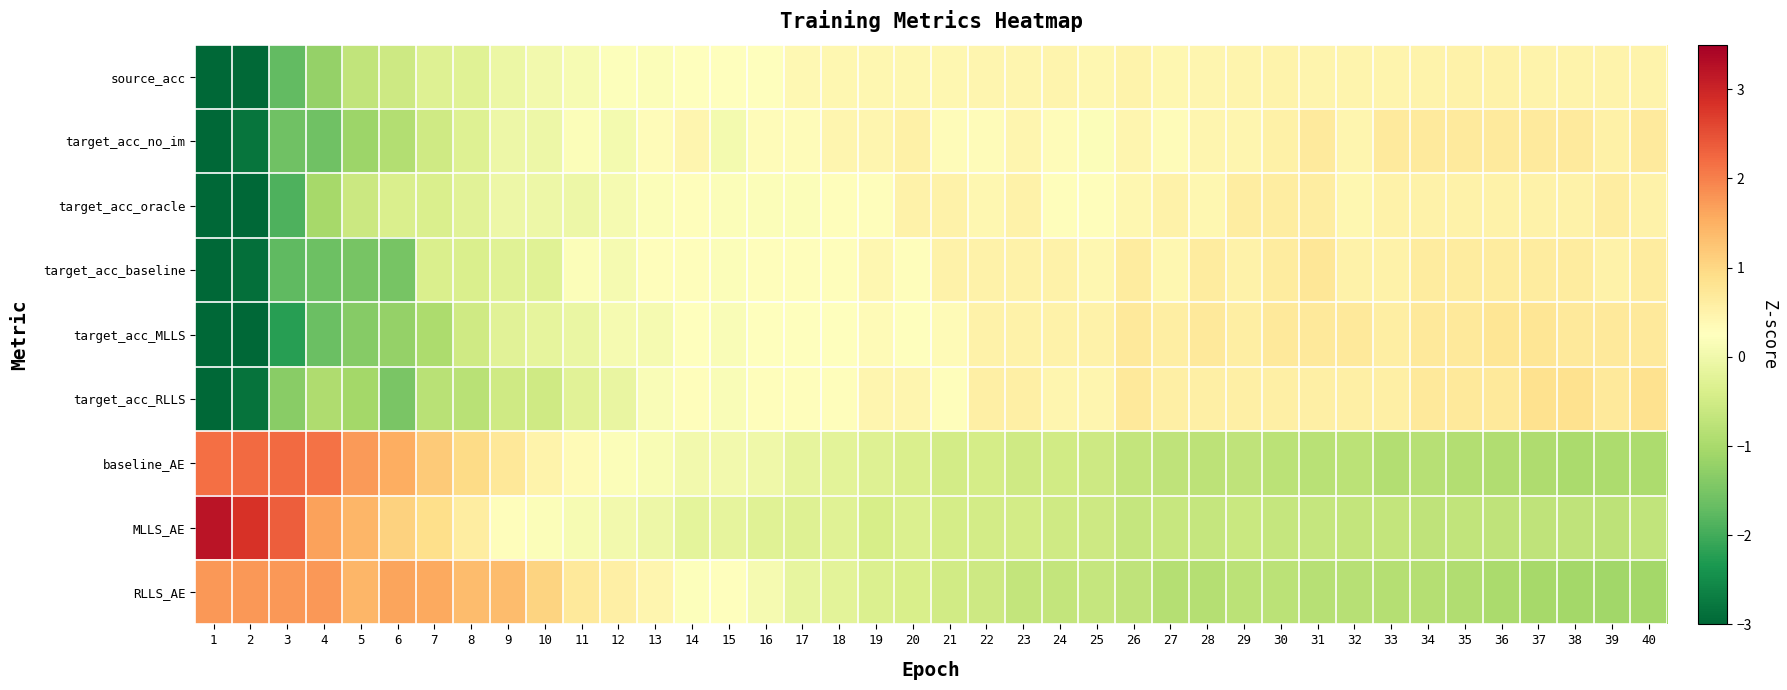

Reading right to left, transcribe all the data shown in this chart.

source_acc: 40=0.5	39=0.5	38=0.5	37=0.5	36=0.5	35=0.5	34=0.5	33=0.5	32=0.5	31=0.5	30=0.5	29=0.5	28=0.4	27=0.4	26=0.5	25=0.4	24=0.5	23=0.4	22=0.4	21=0.4	20=0.4	19=0.4	18=0.4	17=0.4	16=0.3	15=0.3	14=0.3	13=0.2	12=0.2	11=0.1	10=0.0	9=-0.1	8=-0.3	7=-0.3	6=-0.6	5=-0.7	4=-1.2	3=-1.7	2=-3.0	1=-4.5
target_acc_no_im: 40=0.7	39=0.5	38=0.7	37=0.7	36=0.7	35=0.7	34=0.7	33=0.7	32=0.4	31=0.7	30=0.5	29=0.4	28=0.4	27=0.3	26=0.4	25=0.2	24=0.3	23=0.4	22=0.3	21=0.3	20=0.5	19=0.4	18=0.4	17=0.3	16=0.3	15=0.1	14=0.4	13=0.3	12=0.1	11=0.2	10=-0.0	9=-0.0	8=-0.3	7=-0.5	6=-0.9	5=-1.1	4=-1.6	3=-1.6	2=-2.8	1=-4.2
target_acc_oracle: 40=0.5	39=0.6	38=0.5	37=0.5	36=0.5	35=0.5	34=0.5	33=0.5	32=0.4	31=0.6	30=0.6	29=0.6	28=0.4	27=0.5	26=0.4	25=0.3	24=0.3	23=0.5	22=0.4	21=0.5	20=0.5	19=0.3	18=0.3	17=0.2	16=0.2	15=0.2	14=0.3	13=0.2	12=0.1	11=-0.0	10=-0.0	9=-0.0	8=-0.3	7=-0.4	6=-0.4	5=-0.6	4=-1.0	3=-1.9	2=-3.3	1=-4.2
target_acc_baseline: 40=0.6	39=0.5	38=0.6	37=0.6	36=0.6	35=0.6	34=0.6	33=0.5	32=0.5	31=0.8	30=0.6	29=0.5	28=0.6	27=0.4	26=0.6	25=0.4	24=0.5	23=0.5	22=0.5	21=0.5	20=0.3	19=0.4	18=0.3	17=0.3	16=0.3	15=0.2	14=0.3	13=0.3	12=0.1	11=0.2	10=-0.3	9=-0.3	8=-0.4	7=-0.4	6=-1.5	5=-1.5	4=-1.6	3=-1.7	2=-2.9	1=-3.7
target_acc_MLLS: 40=0.7	39=0.7	38=0.7	37=0.8	36=0.8	35=0.7	34=0.7	33=0.6	32=0.7	31=0.7	30=0.7	29=0.6	28=0.7	27=0.6	26=0.7	25=0.5	24=0.5	23=0.5	22=0.5	21=0.3	20=0.3	19=0.3	18=0.3	17=0.3	16=0.3	15=0.2	14=0.3	13=0.1	12=0.1	11=-0.1	10=-0.2	9=-0.3	8=-0.5	7=-0.9	6=-1.2	5=-1.4	4=-1.6	3=-2.2	2=-3.0	1=-3.2
target_acc_RLLS: 40=0.8	39=0.7	38=0.8	37=0.8	36=0.7	35=0.7	34=0.7	33=0.6	32=0.6	31=0.6	30=0.6	29=0.6	28=0.6	27=0.6	26=0.7	25=0.4	24=0.4	23=0.6	22=0.6	21=0.3	20=0.4	19=0.4	18=0.3	17=0.3	16=0.3	15=0.2	14=0.3	13=0.2	12=-0.1	11=-0.3	10=-0.5	9=-0.5	8=-0.8	7=-0.8	6=-1.5	5=-1.1	4=-0.9	3=-1.3	2=-2.8	1=-3.9
baseline_AE: 40=-1.0	39=-0.9	38=-1.0	37=-0.9	36=-0.9	35=-0.9	34=-0.8	33=-0.9	32=-0.8	31=-0.8	30=-0.8	29=-0.7	28=-0.8	27=-0.7	26=-0.7	25=-0.5	24=-0.5	23=-0.5	22=-0.5	21=-0.5	20=-0.4	19=-0.3	18=-0.2	17=-0.2	16=-0.0	15=0.0	14=0.0	13=0.1	12=0.2	11=0.3	10=0.5	9=0.7	8=0.9	7=1.2	6=1.5	5=1.7	4=2.1	3=2.2	2=2.2	1=2.2
MLLS_AE: 40=-0.7	39=-0.7	38=-0.7	37=-0.7	36=-0.7	35=-0.7	34=-0.7	33=-0.7	32=-0.7	31=-0.6	30=-0.7	29=-0.6	28=-0.7	27=-0.6	26=-0.7	25=-0.5	24=-0.5	23=-0.5	22=-0.5	21=-0.5	20=-0.3	19=-0.4	18=-0.3	17=-0.3	16=-0.3	15=-0.2	14=-0.2	13=-0.0	12=0.0	11=0.1	10=0.2	9=0.3	8=0.6	7=0.9	6=1.1	5=1.4	4=1.7	3=2.4	2=2.8	1=3.2
RLLS_AE: 40=-1.1	39=-1.1	38=-1.1	37=-1.0	36=-1.0	35=-0.9	34=-0.9	33=-0.8	32=-0.8	31=-0.8	30=-0.8	29=-0.8	28=-0.9	27=-0.9	26=-0.7	25=-0.6	24=-0.7	23=-0.7	22=-0.5	21=-0.5	20=-0.4	19=-0.4	18=-0.2	17=-0.1	16=0.1	15=0.2	14=0.2	13=0.4	12=0.6	11=0.7	10=1.0	9=1.4	8=1.4	7=1.6	6=1.6	5=1.4	4=1.8	3=1.8	2=1.8	1=1.8